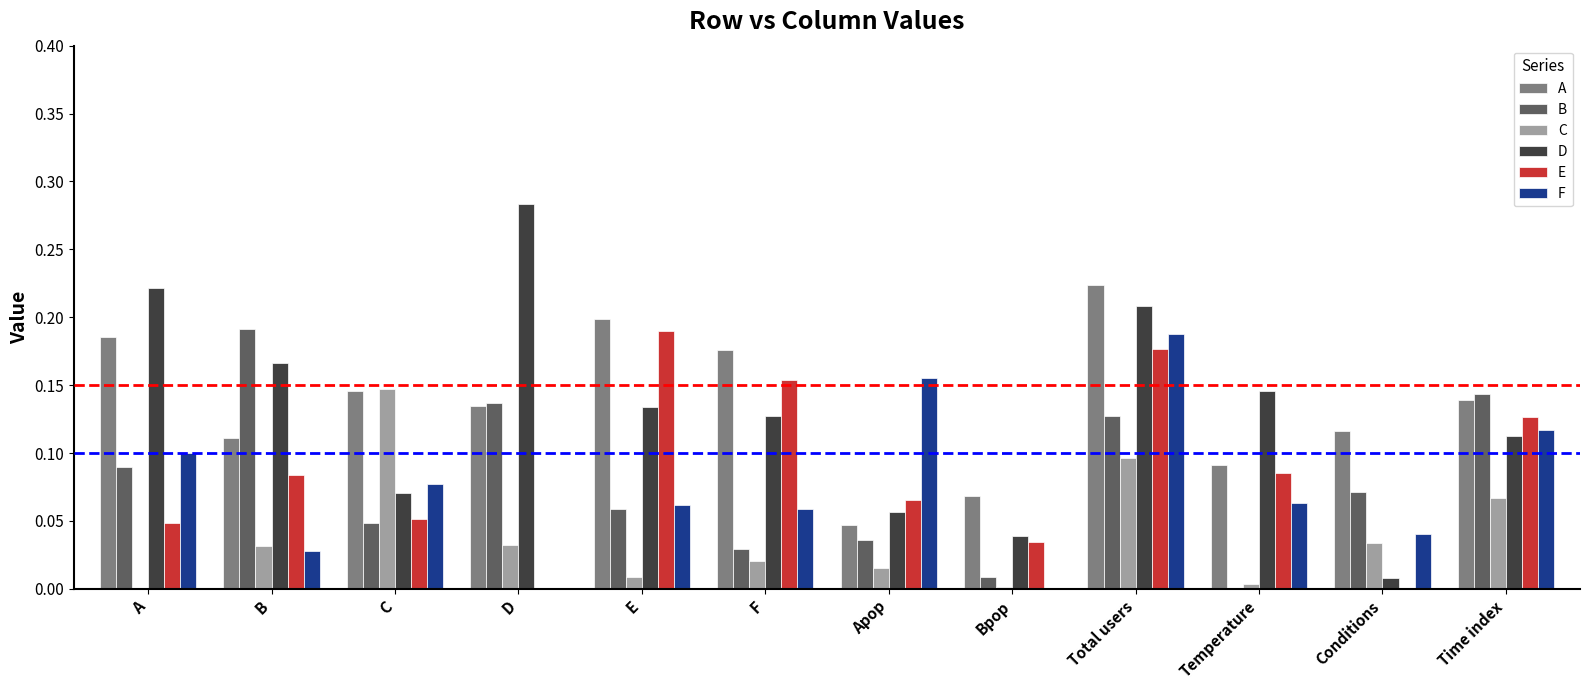

At which label does C reach its peak?

C